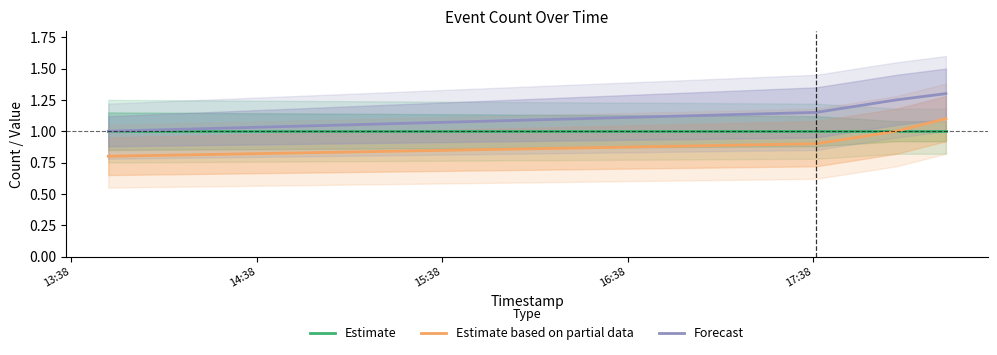

What is the maximum value for Forecast?

1.3